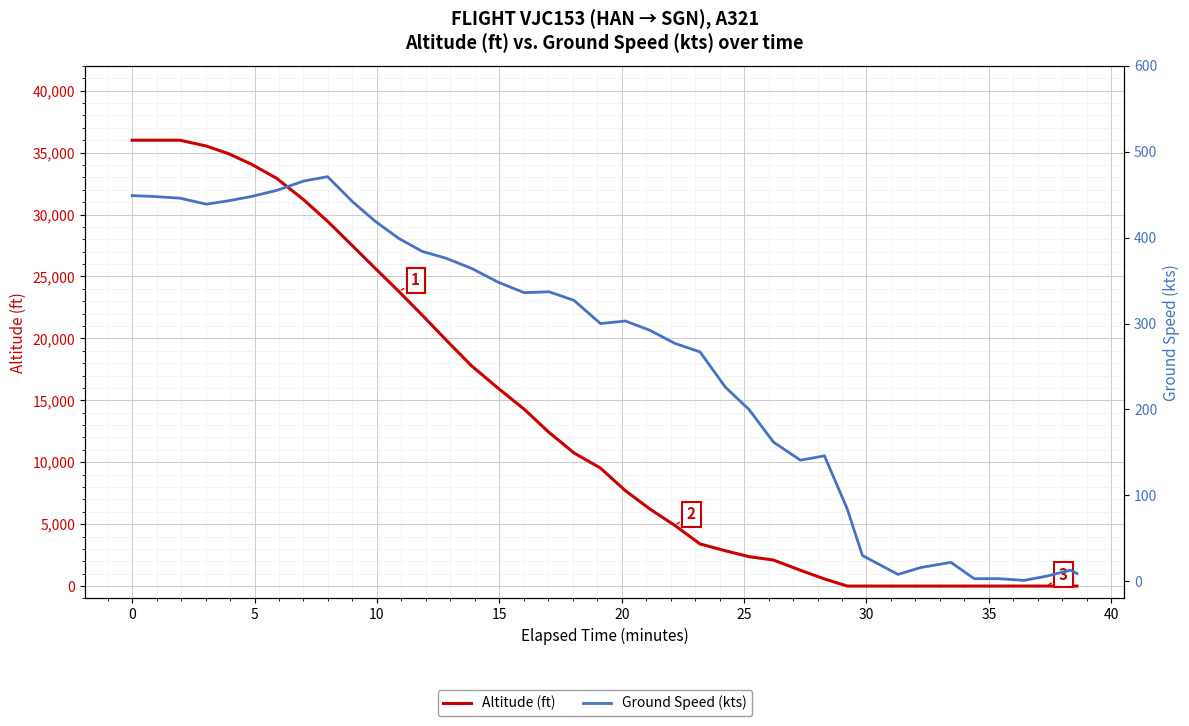

How many lines are shown in the chart?

2